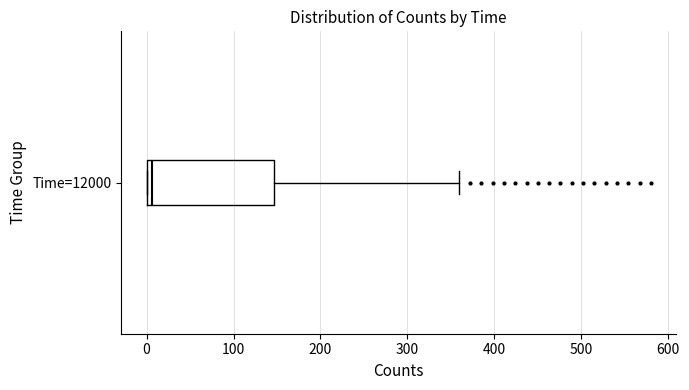

Transcribe this box plot: give where the median line is, the range the box spans, and where the two whiskers end, as read against the x-axis. The values are not printed on the chart, so give them approximately, as read against the axis.

median 10, box 0 to 150, whiskers 0 to 360